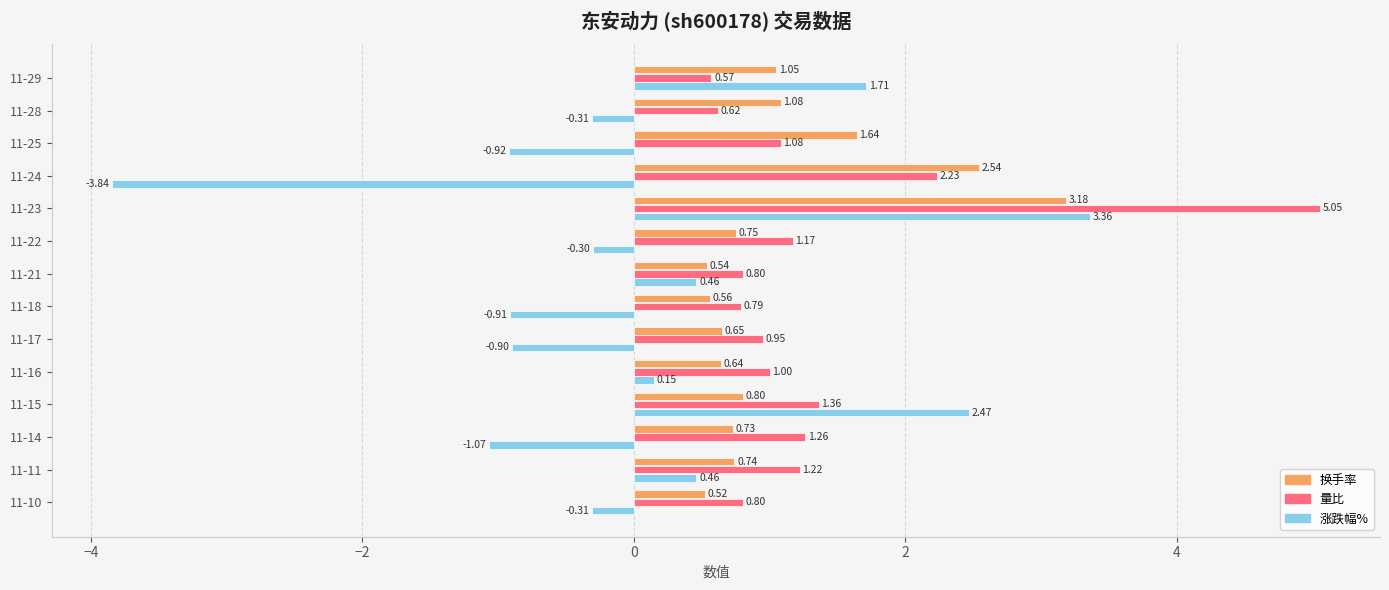

What is the sum of the 涨跌幅% values at 11-24 and 11-16?

-3.7